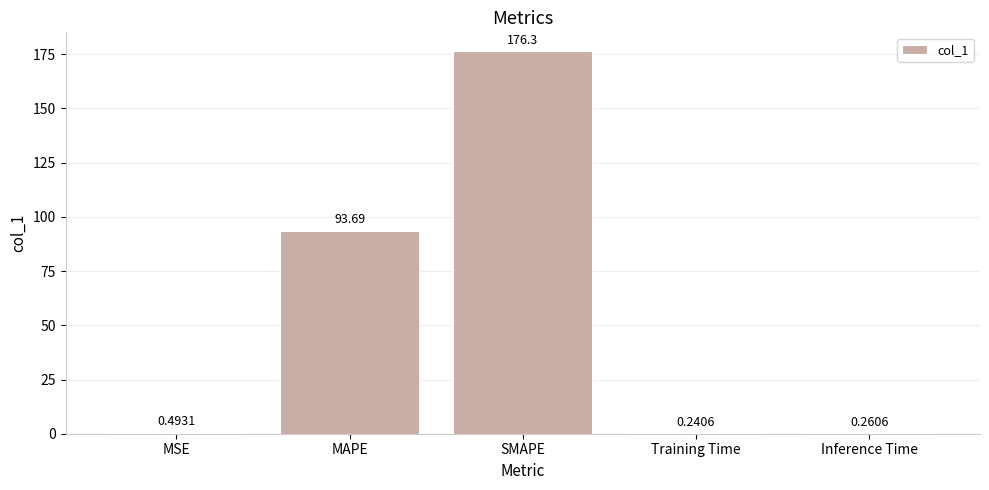

What is the sum of the values at MAPE and Inference Time?

94.0